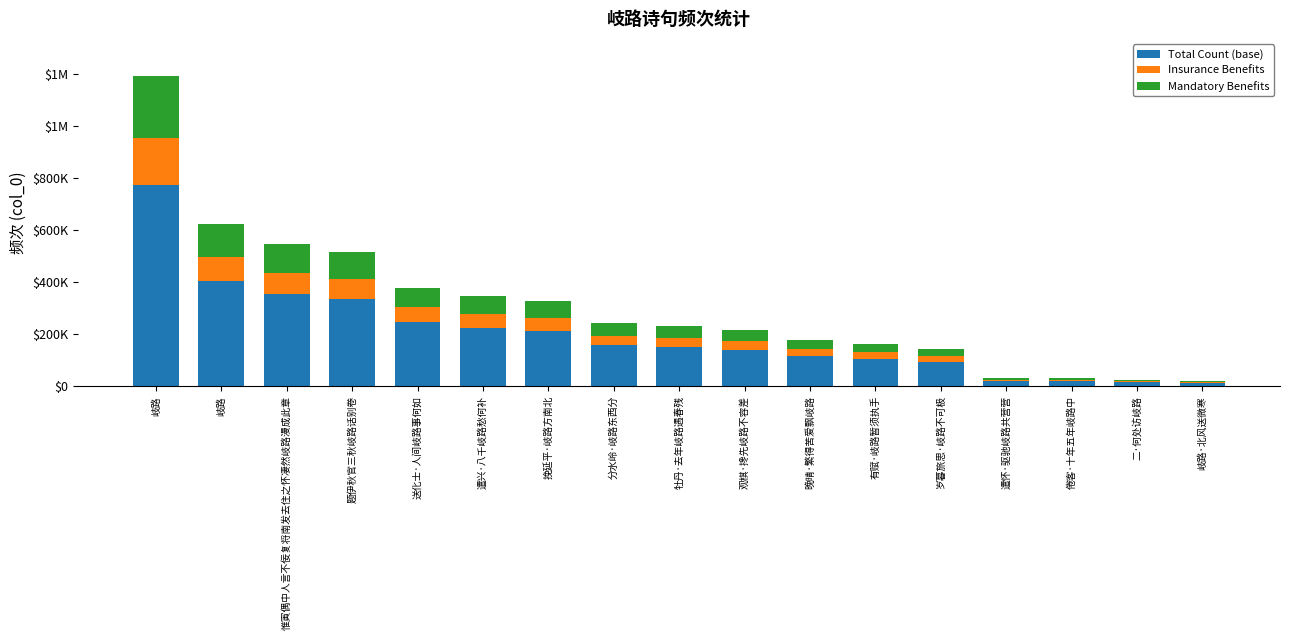

What is the label of the 17th bar from the left?

岐路·北风送微寒